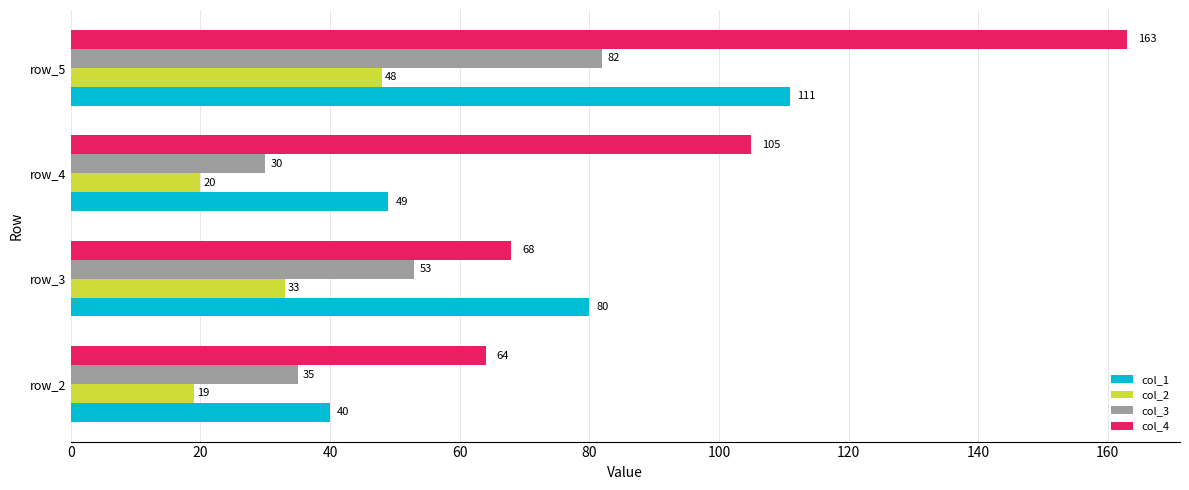

What value does the col_4 series have at row_5, to the nearest 10?

160